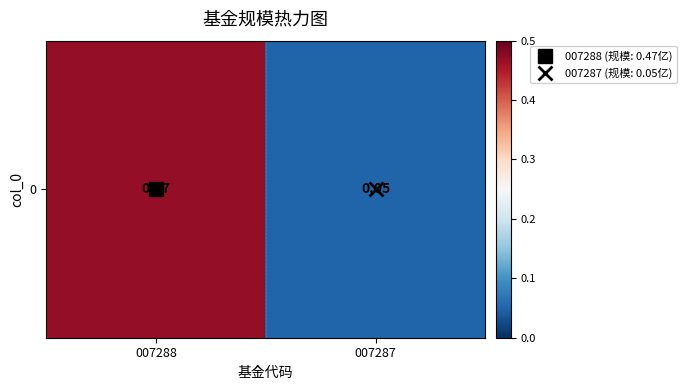

How many data points does each series have?

2